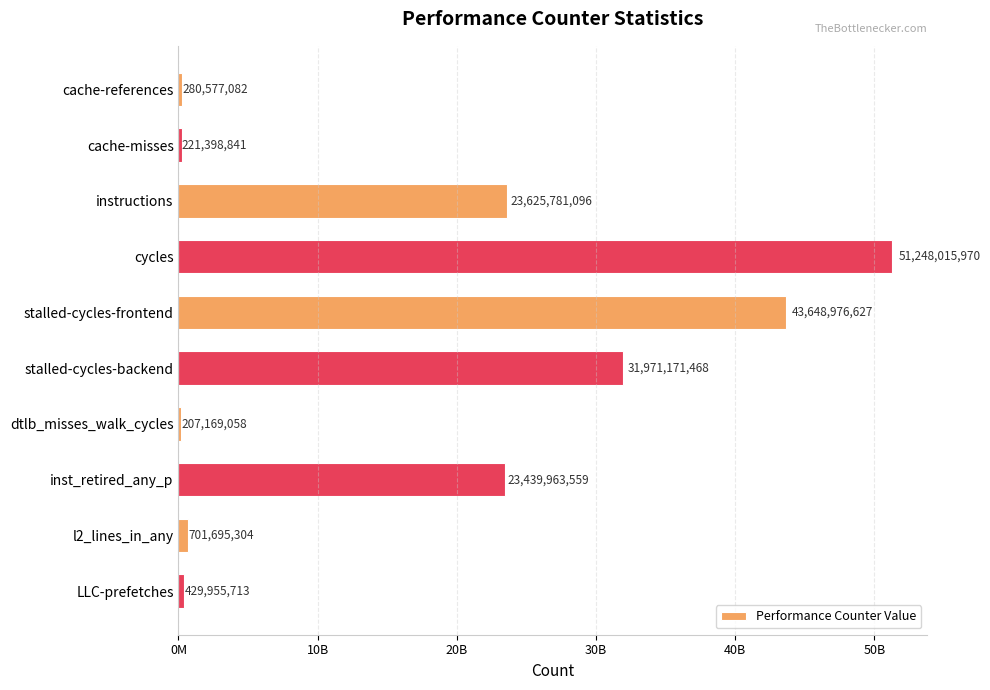

Are the bars horizontal?

Yes